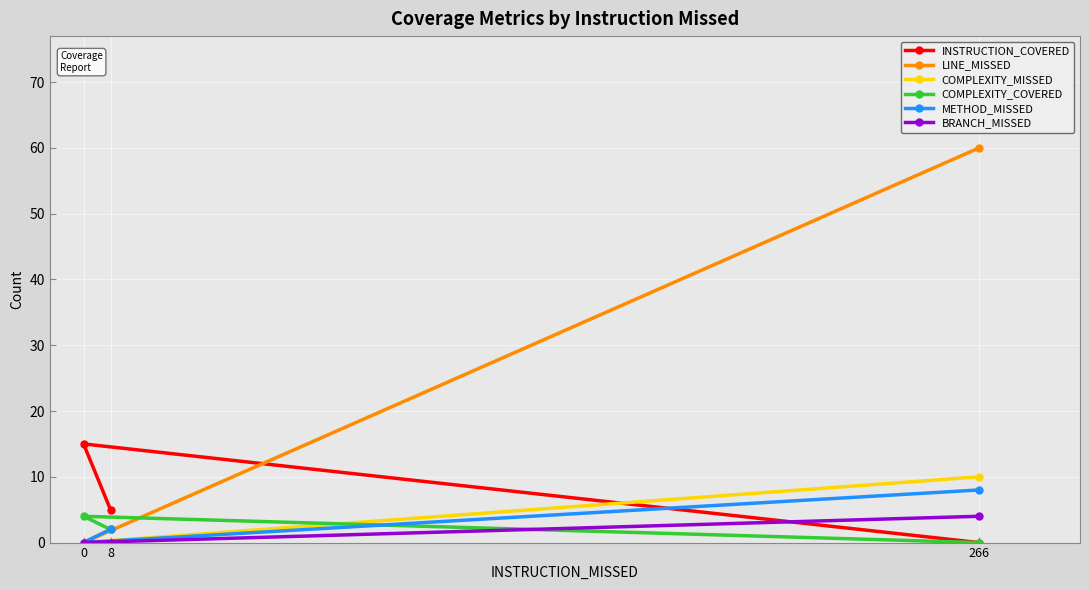

What is the difference between the second highest and minimum values in the LINE_MISSED series?

2